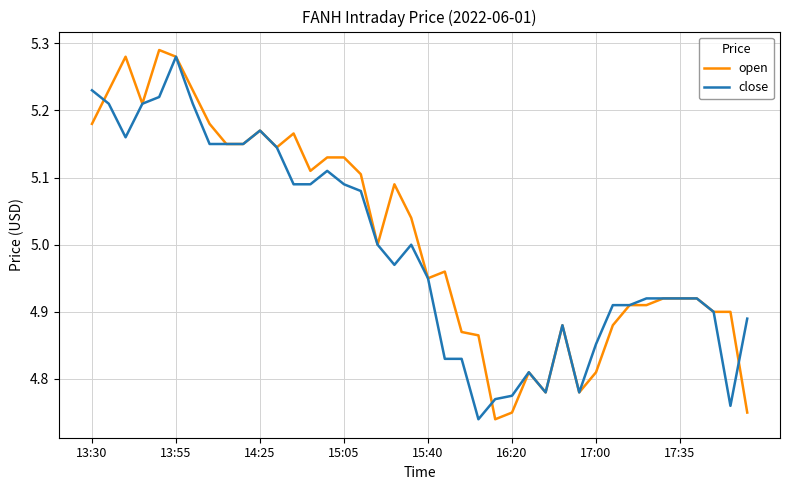

Which series has the widest spread of values?

open